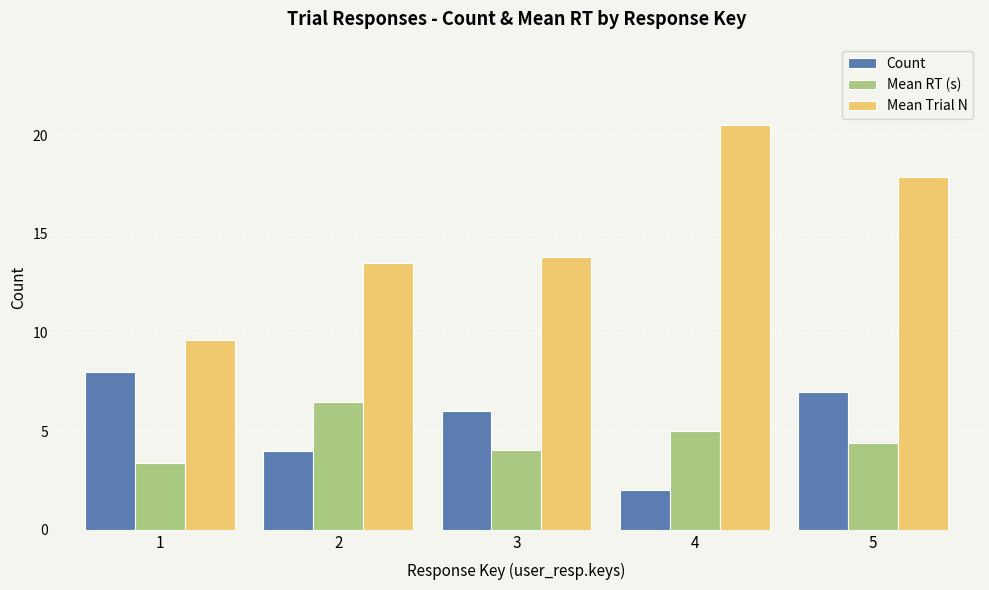

How many bars are there in total?

15